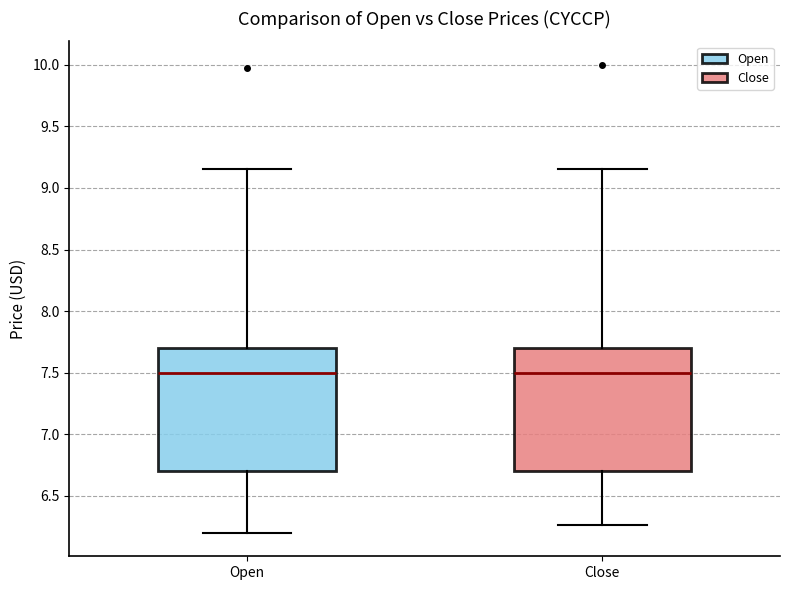

Reading left to right, transcribe this box plot: for each box, give where its median line is, the range the box spans, and where its two whiskers end, as read against the y-axis. The values are not printed on the chart, so give them approximately, as read against the axis.

Open: median 7.50, box 6.70 to 7.70, whiskers 6.20 to 9.15
Close: median 7.50, box 6.70 to 7.70, whiskers 6.25 to 9.15